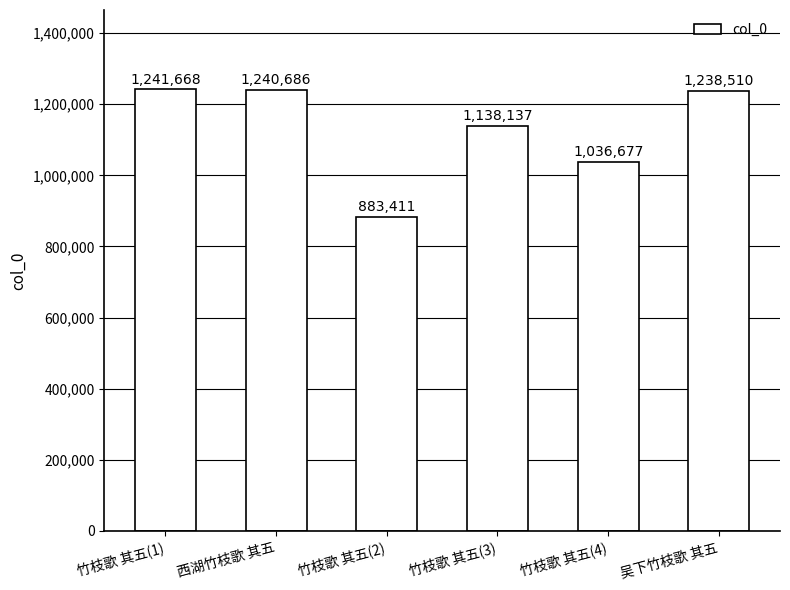

Rank the categories by value from lowest to highest.

竹枝歌 其五(2), 竹枝歌 其五(4), 竹枝歌 其五(3), 吴下竹枝歌 其五, 西湖竹枝歌 其五, 竹枝歌 其五(1)